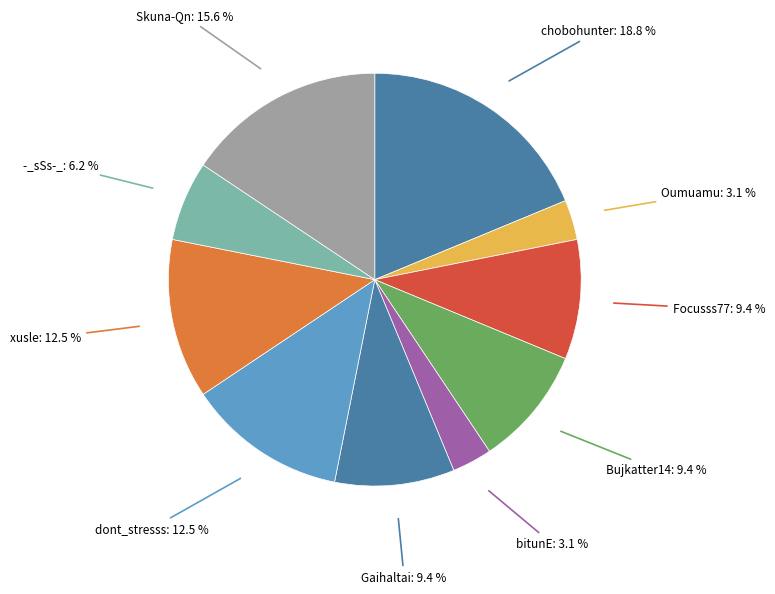

What percentage is the Skuna-Qn slice, to the nearest percent?

16%